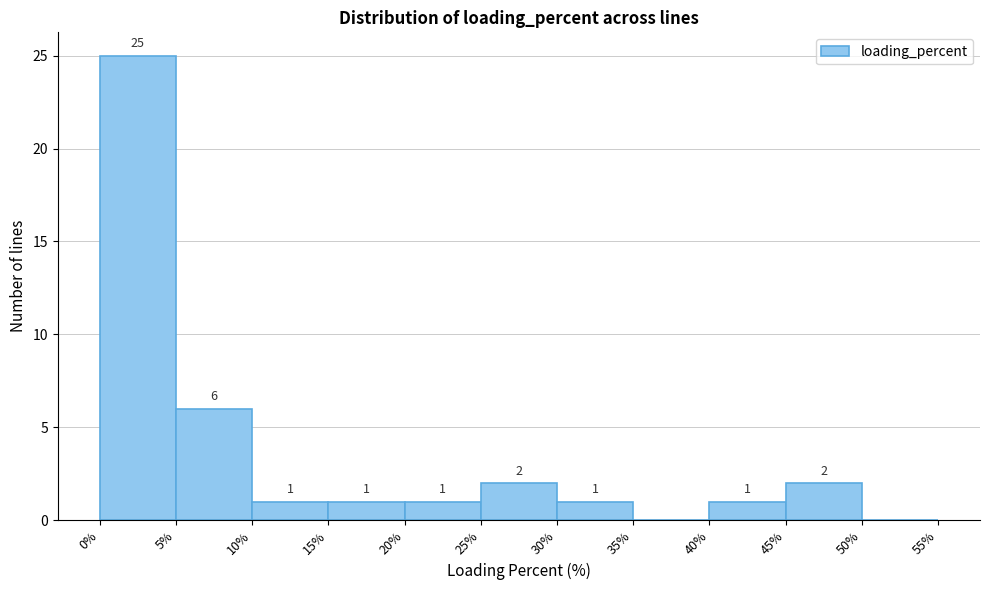

Over which range of the x-axis is the bar tallest?

0% to 5%